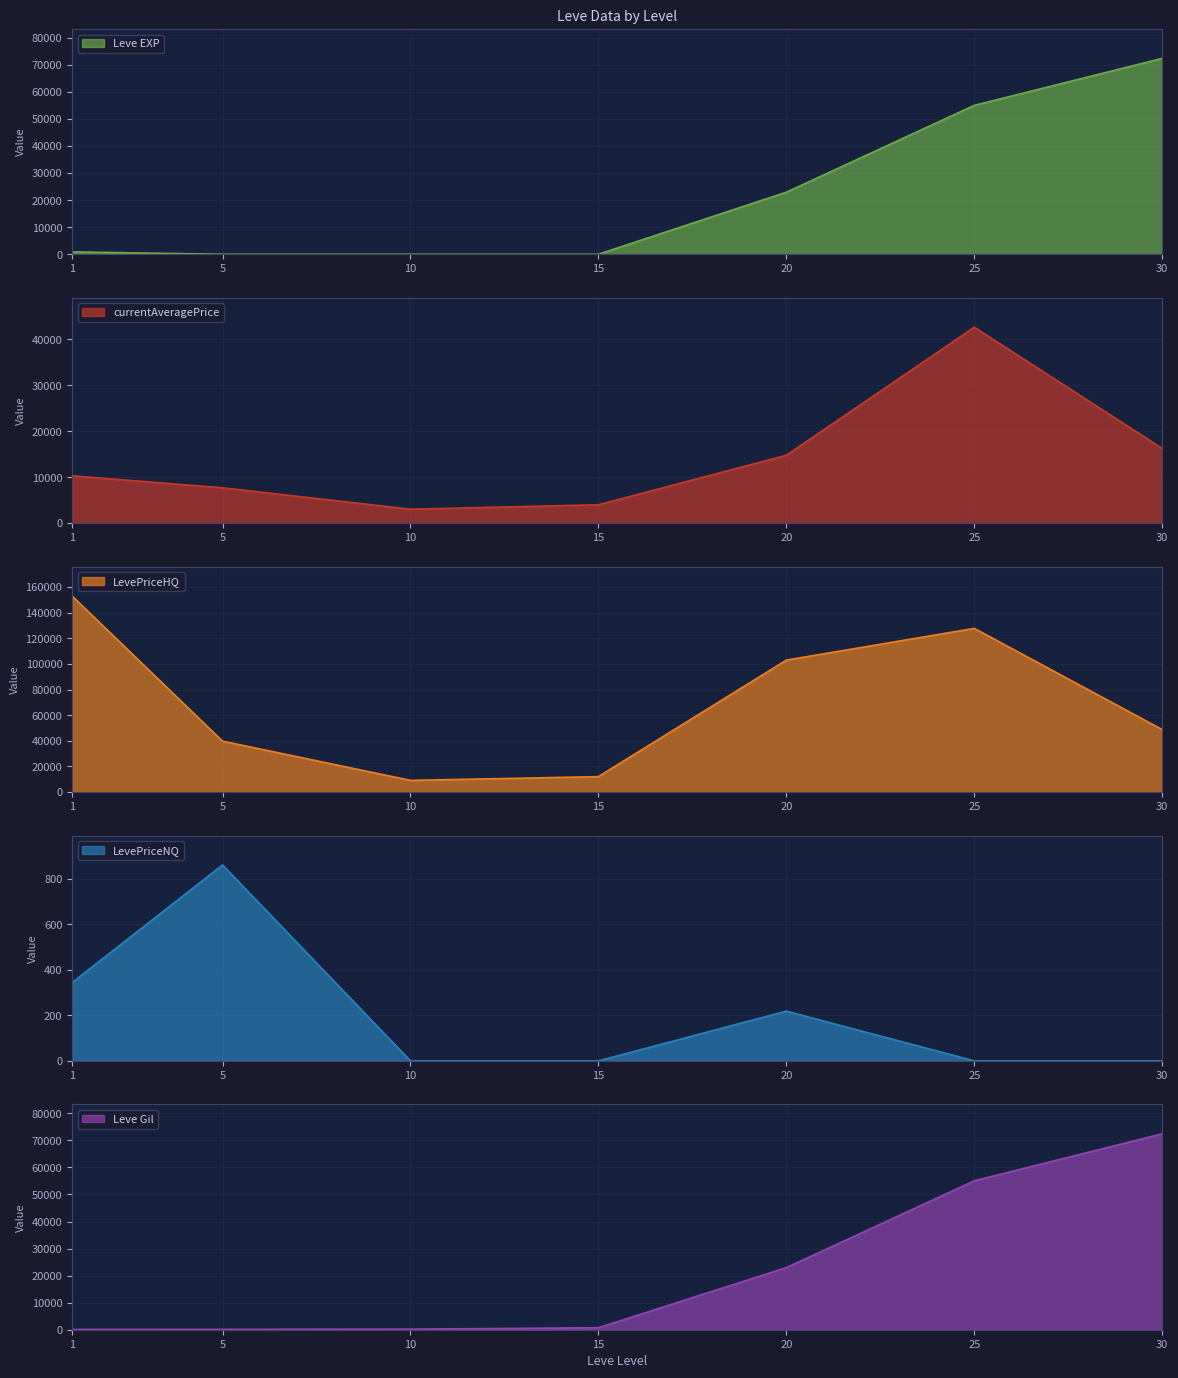

True or false: LevePriceNQ and currentAveragePrice intersect in this chart.

False